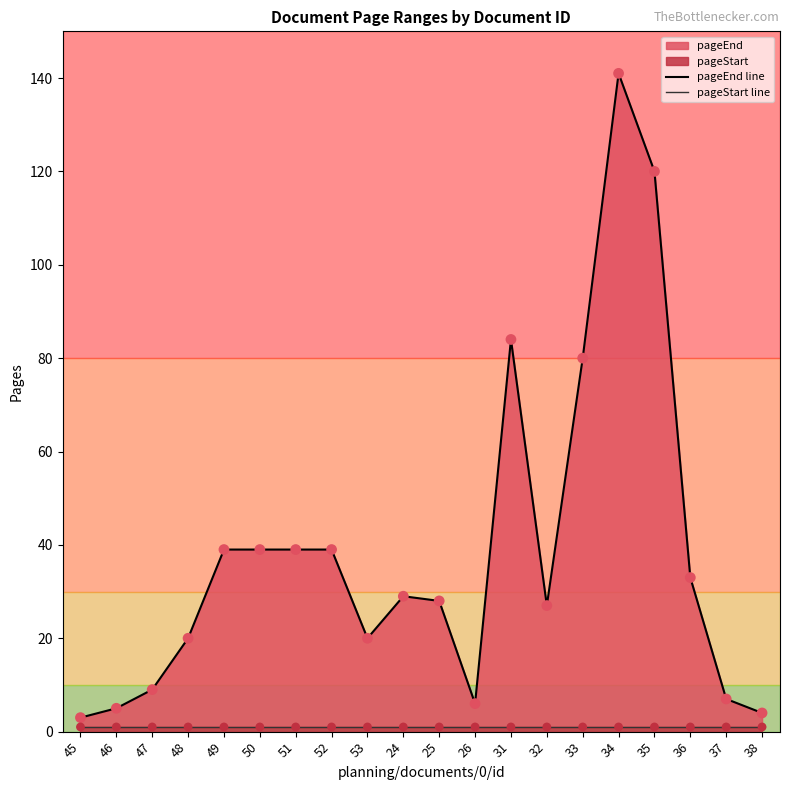

At which category is the sum across all series the highest?

34